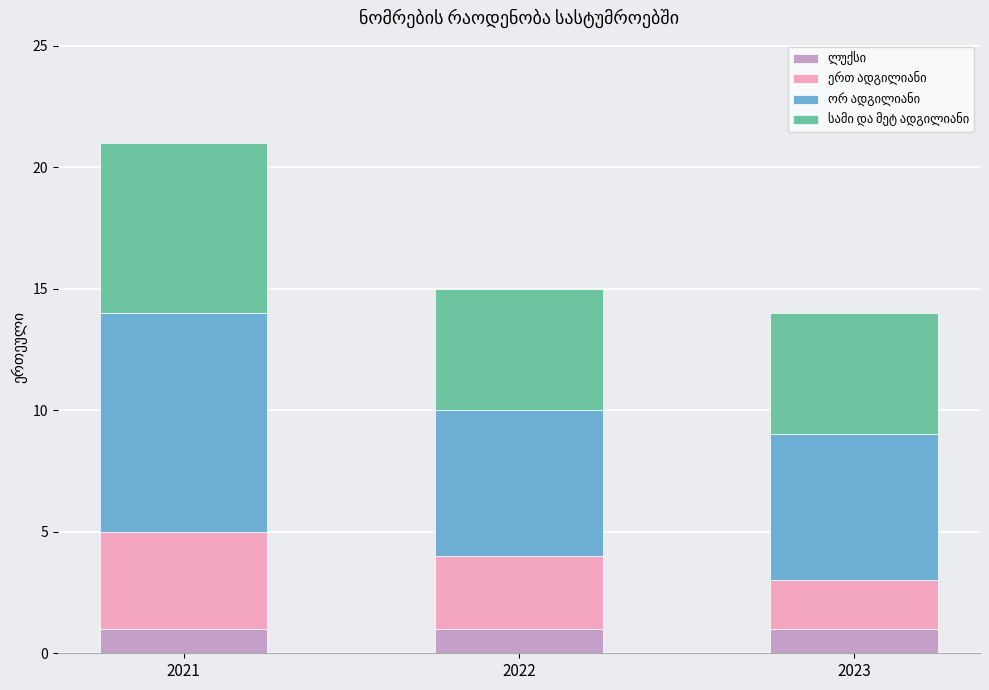

What is the total value across all series at 2023?

14